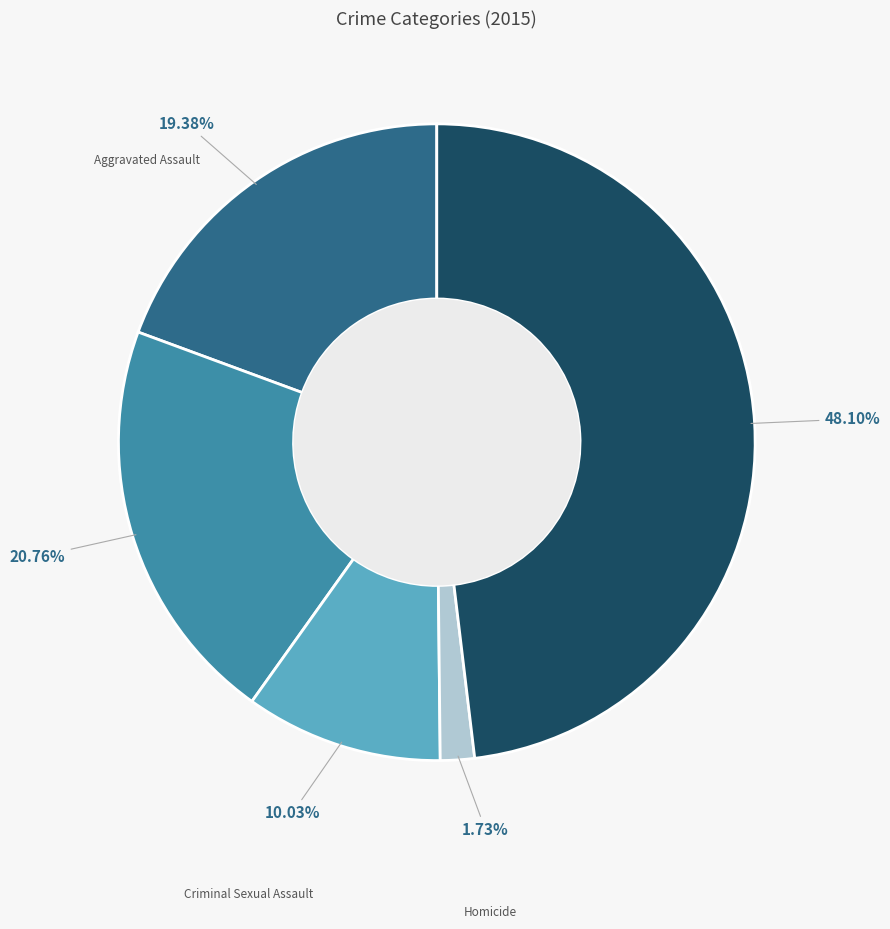

Is there any slice that represents more than half of the pie?

No